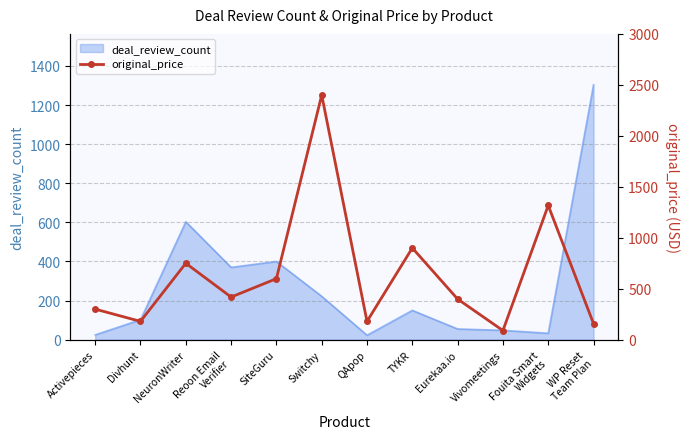

How many categories are shown in the chart?

12